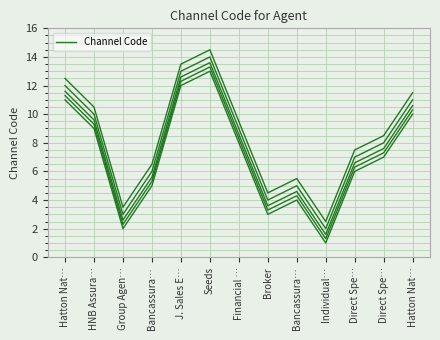

What is the minimum value shown in the chart?

1